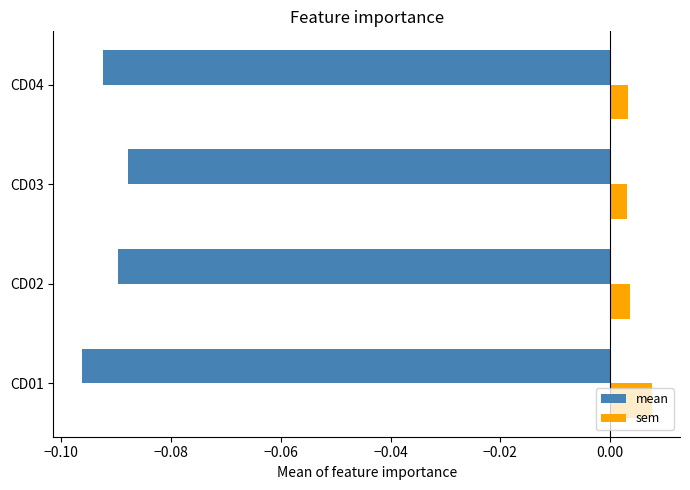

Rank the series by their average value, from lowest to highest.

mean, sem